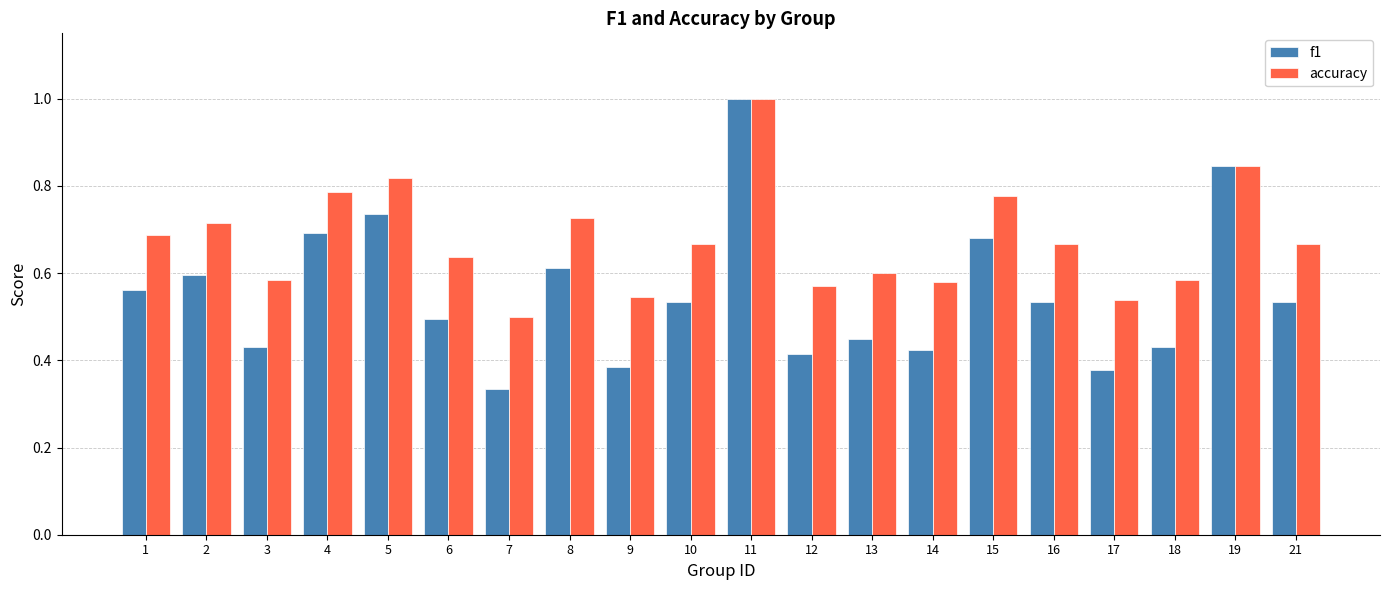

Which series has the widest spread of values?

f1